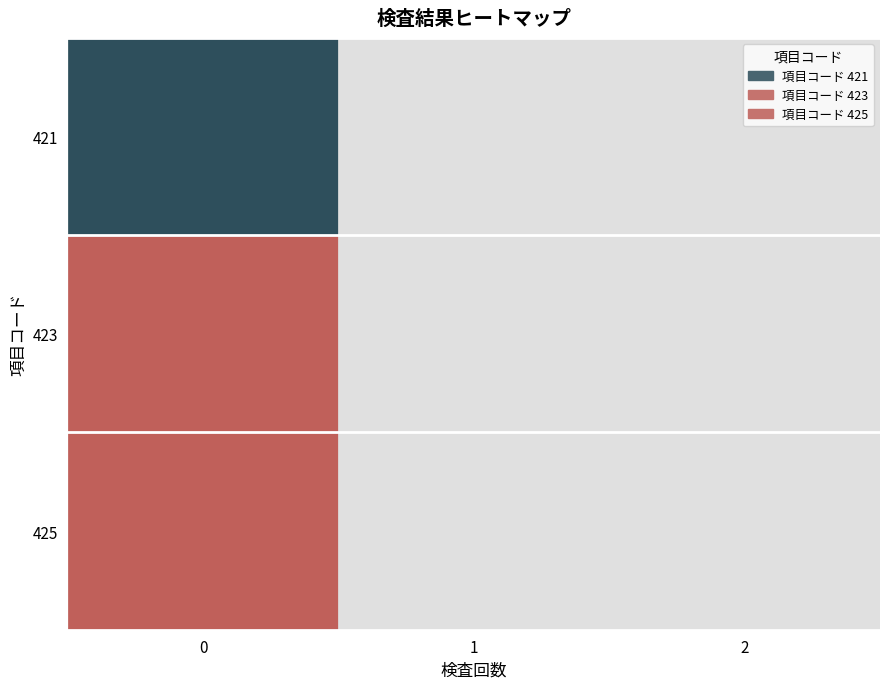

The value of 項目コード 423 at 1 is 2.8. True or false?

False